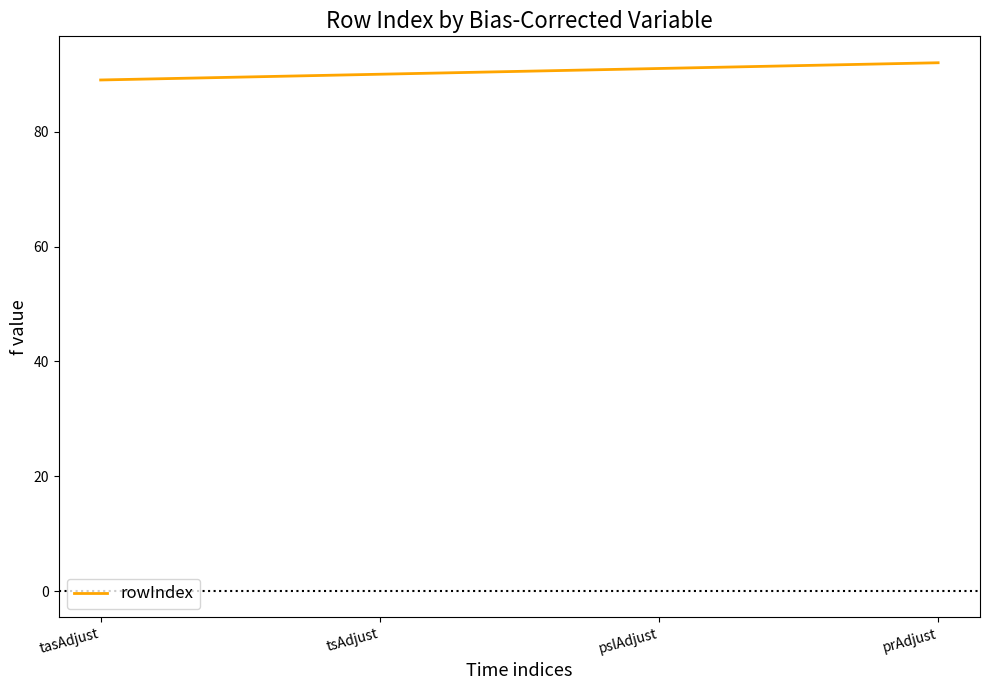

Read the value at tasAdjust.

89